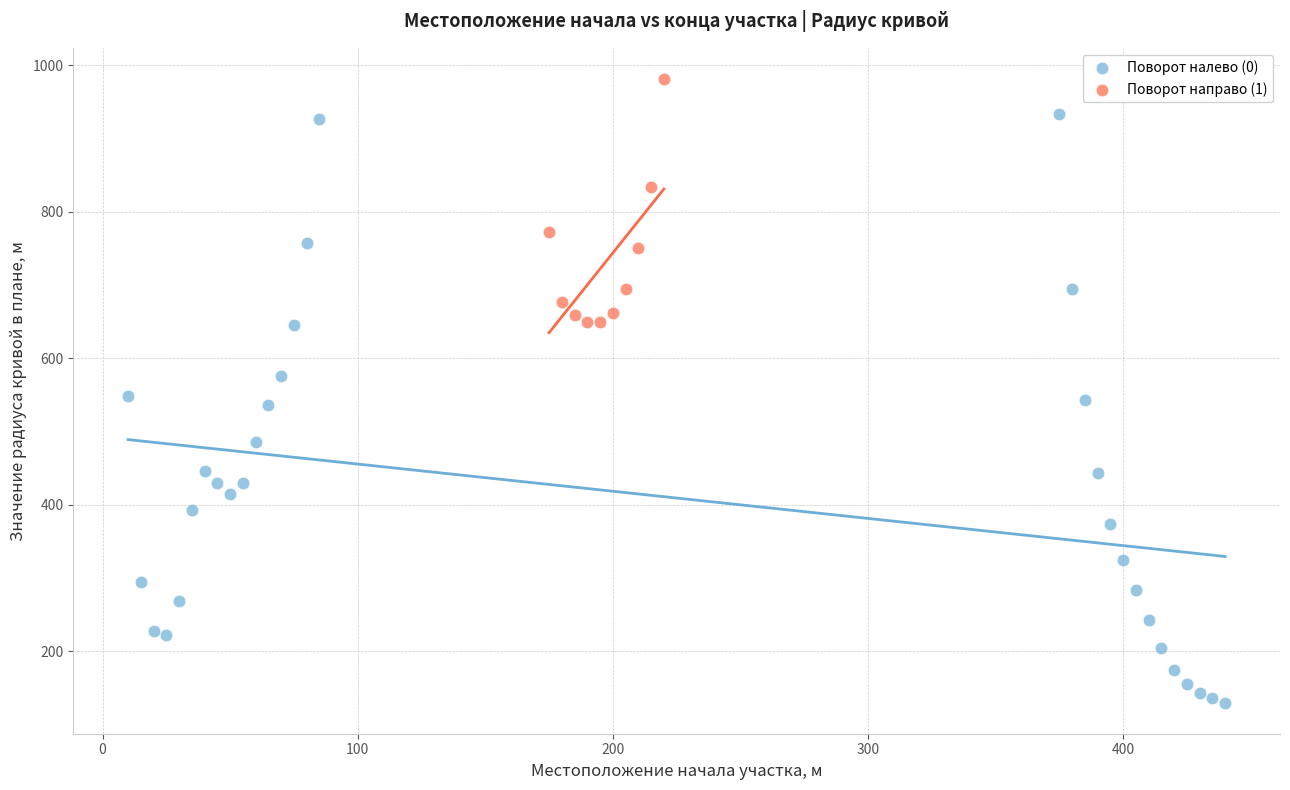

Which series has the largest Y range (max minus min)?

Поворот налево (0)